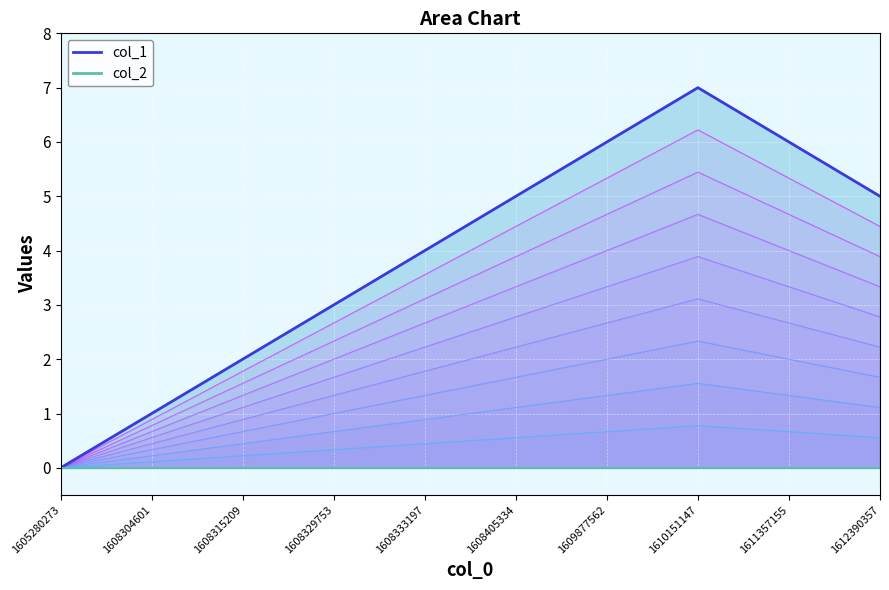

What is the difference between the highest and lowest values at 1608333197?

4